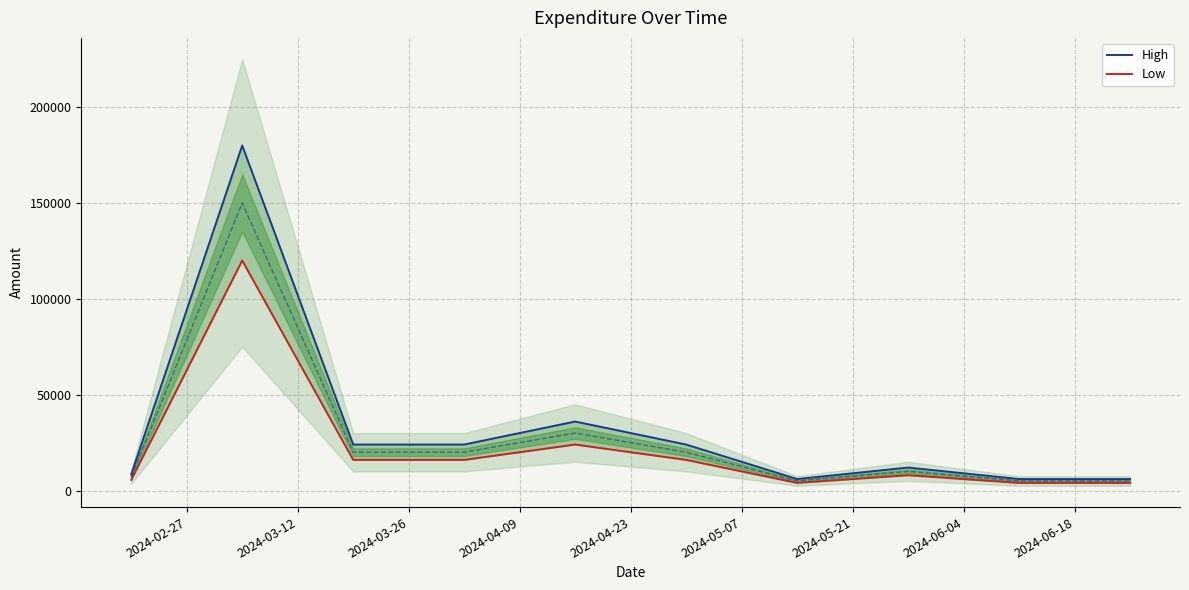

What is the average value of the Low series?

21760